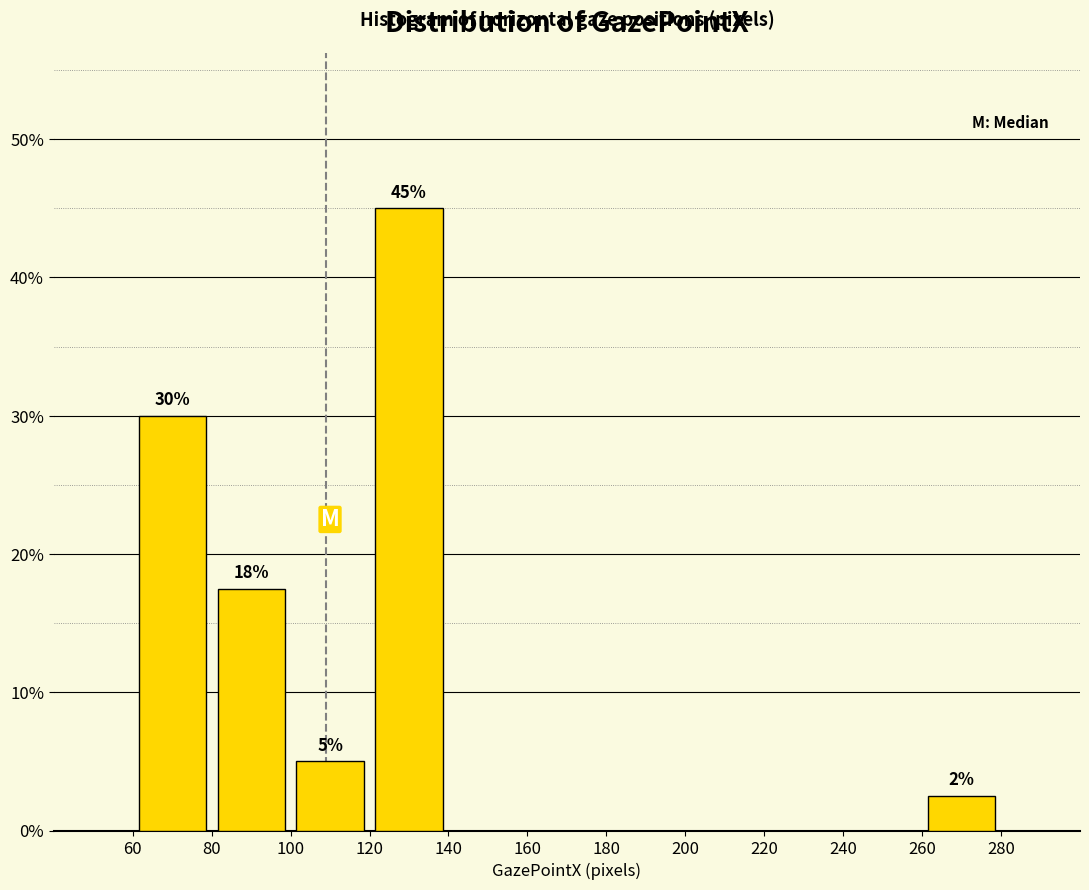

Which range on the x-axis has the tallest bar?

120 to 140